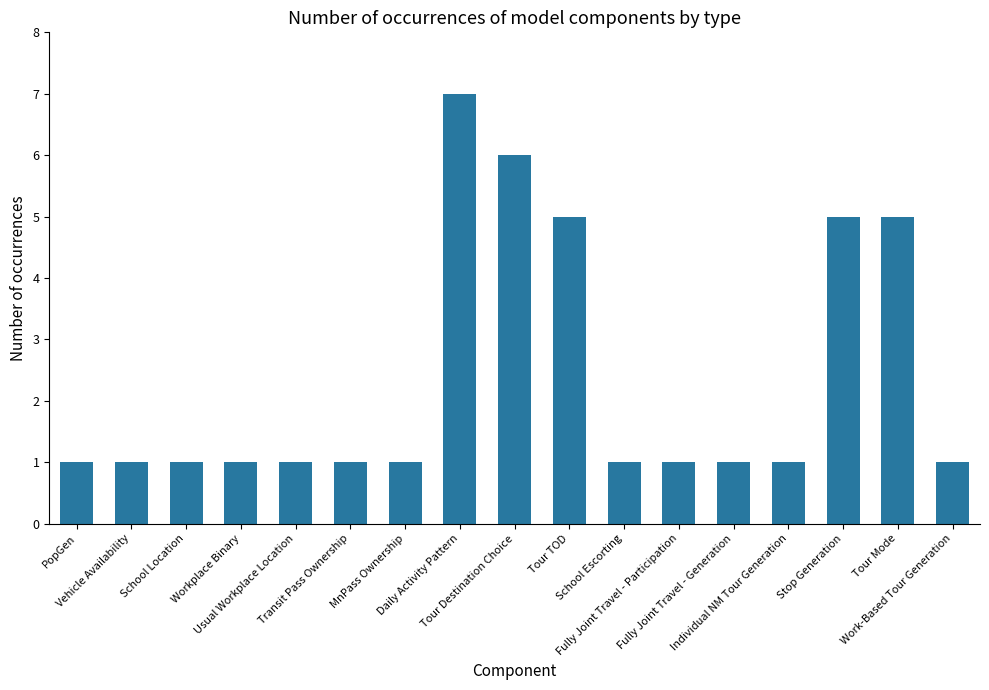

What is the value of the 8th bar from the left?

7